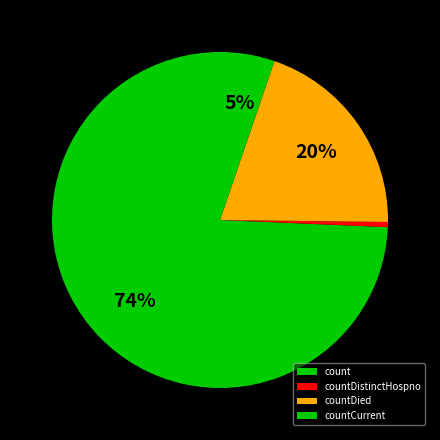

What portion of the pie excludes countDied?

80.1%